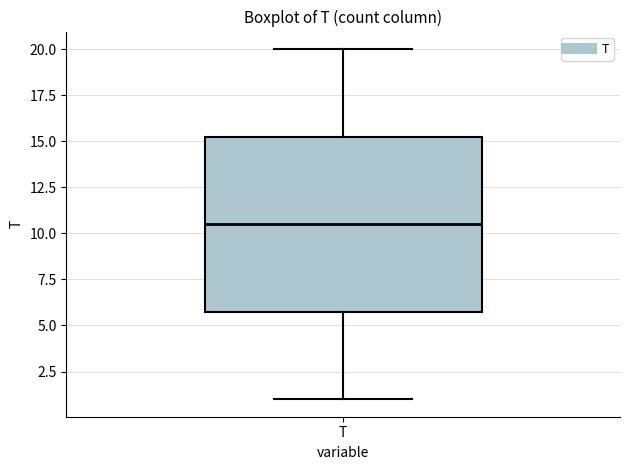

Where does the lower whisker of the box for T end on the y-axis? The values are not printed on the chart, so give them approximately, as read against the axis.

1.0